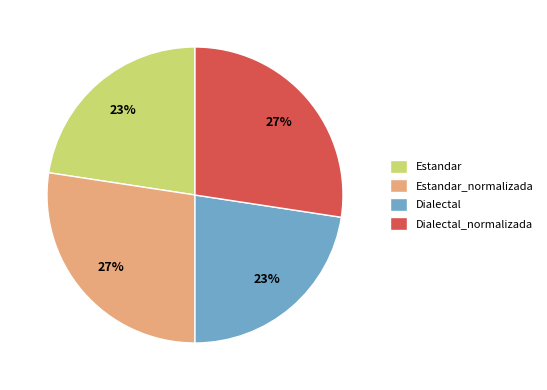

Between Dialectal_normalizada and Dialectal, which is larger?

Dialectal_normalizada